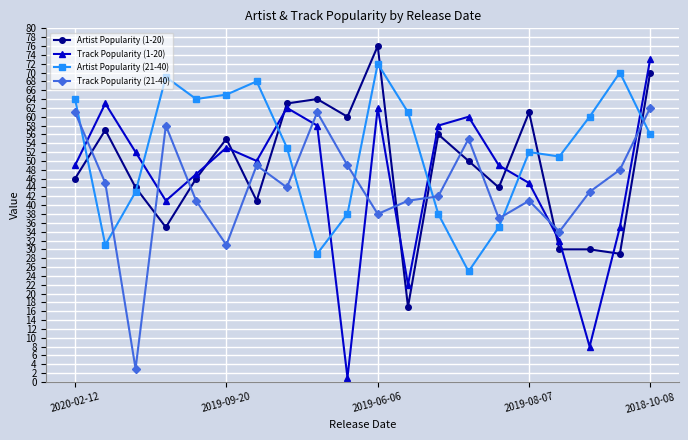

Which series has the largest range (max minus min)?

Track Popularity (1-20)